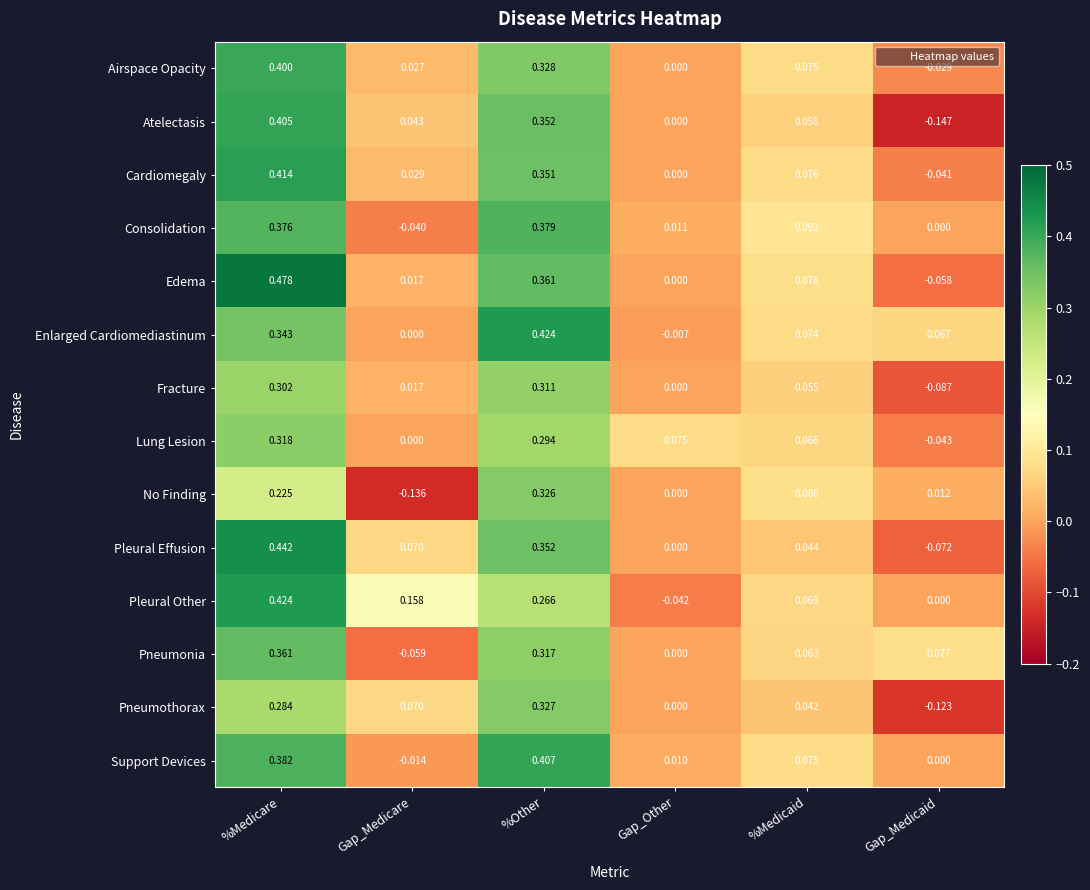

Where is Edema nearest to the value 0?

Gap_Other